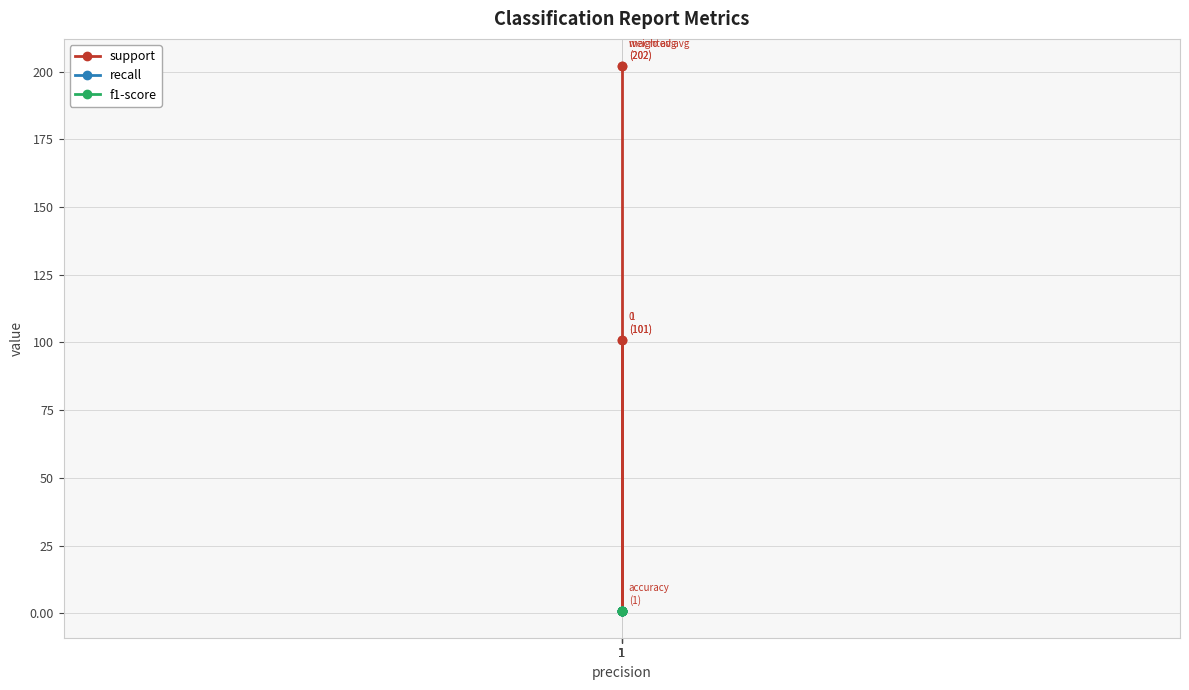

List the labels in order of support value, largest first.

1, 1, 1, 1, 1